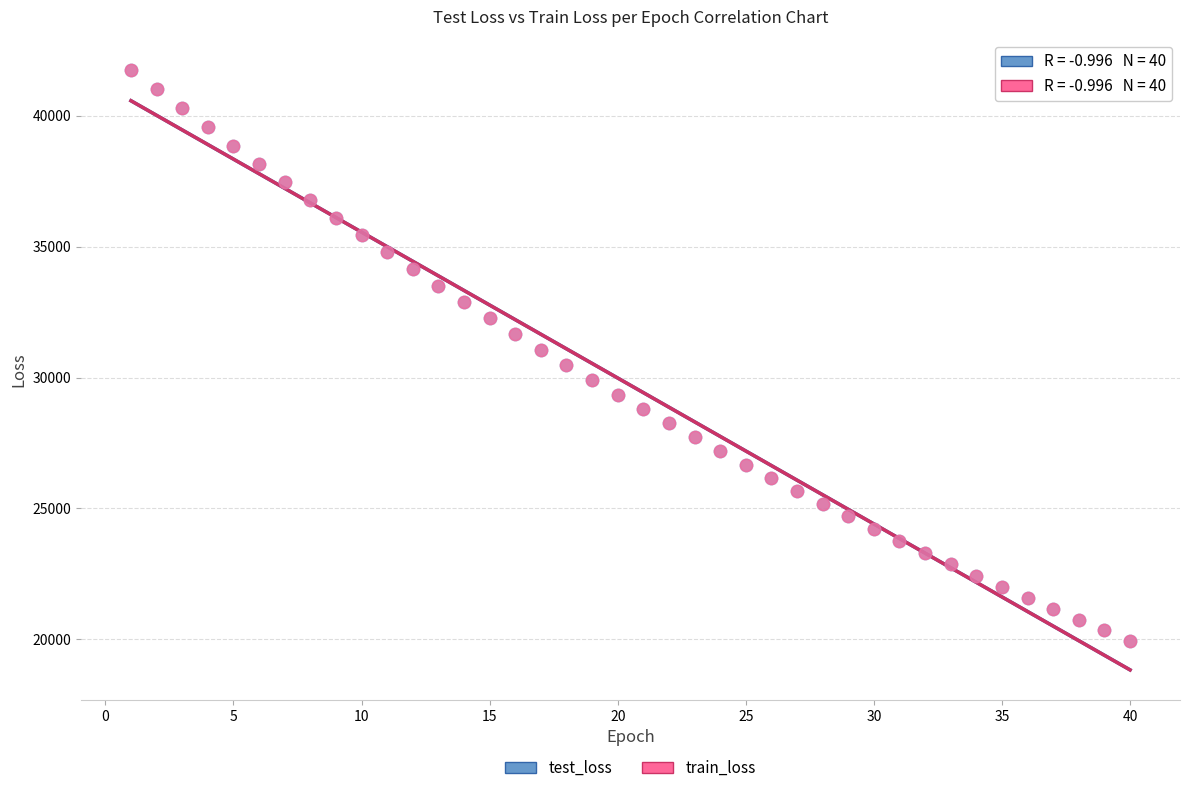

What are all the series names shown in the legend?

test_loss, train_loss